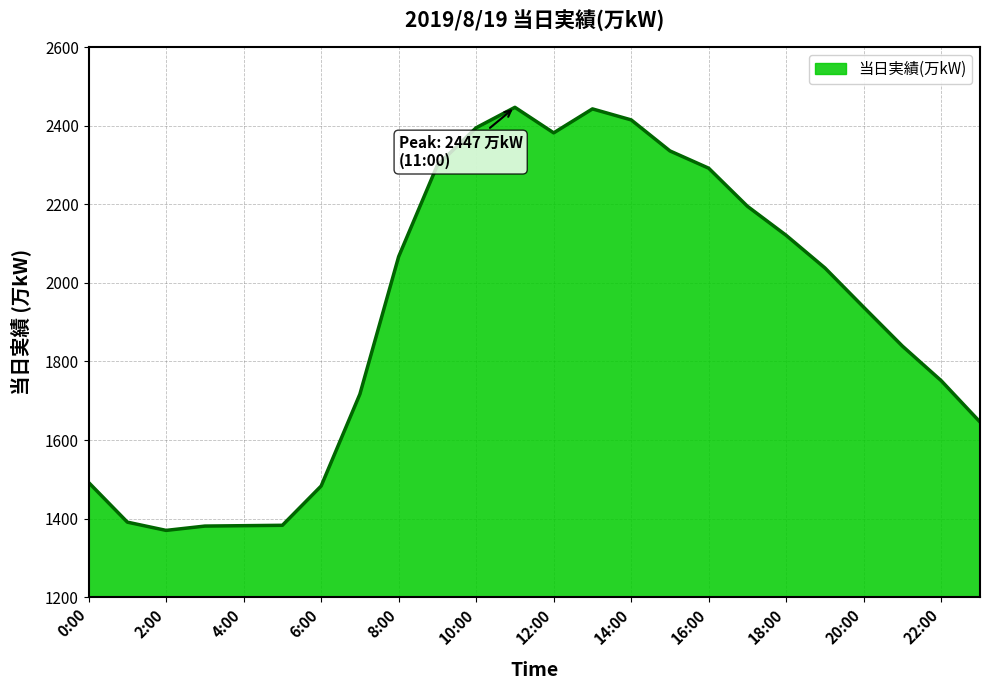

How many distinct data groups are displayed?

1